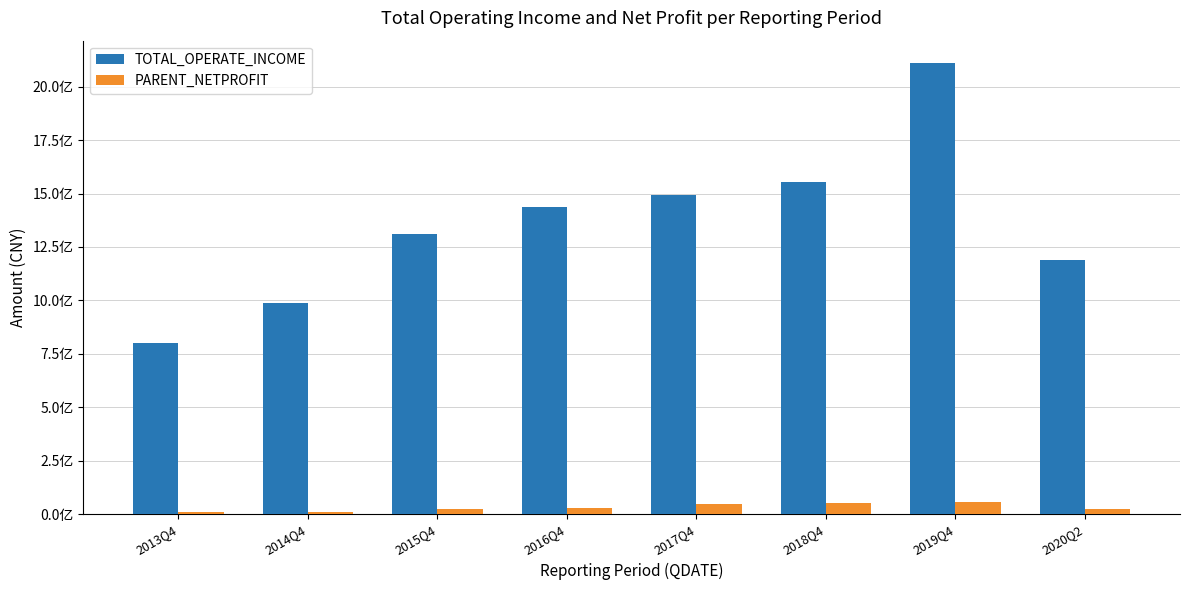

Reading left to right, what are all the values shown in this chart?

TOTAL_OPERATE_INCOME: 798747206.3	985737255.0	1311163630.7	1437043671.1	1495491330.8	1553081812.8	2109883550.3	1187238015.2
PARENT_NETPROFIT: 10330999.2	9518762.8	25231669.1	26344760.8	48787070.1	53064442.5	58077584.7	25942176.9